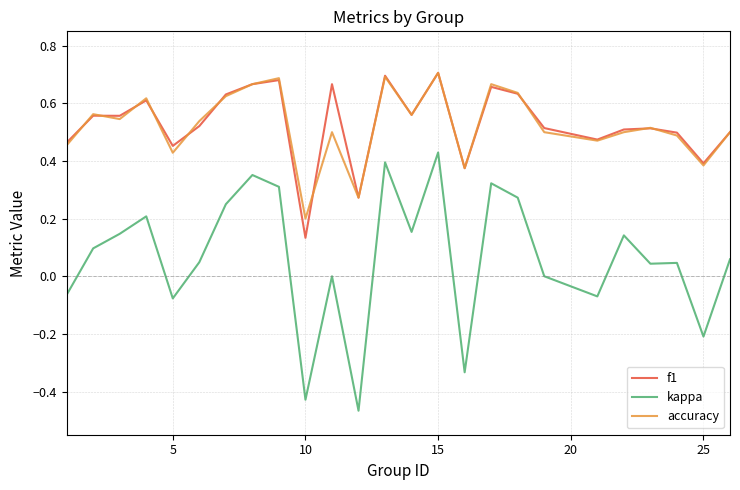

True or false: kappa and f1 intersect in this chart.

False